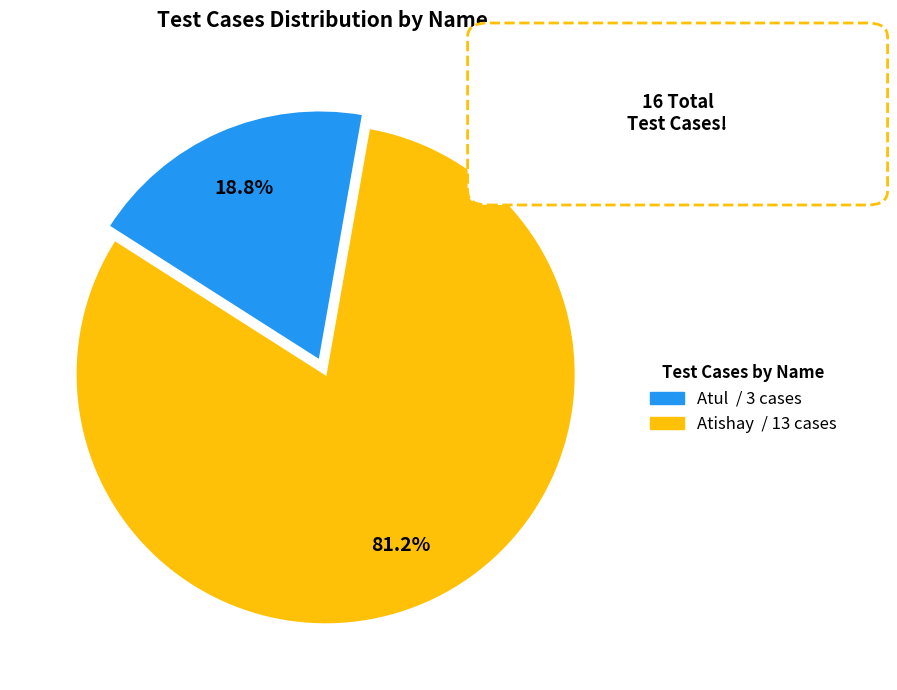

To the nearest percent, what portion does Atishay represent?

81%